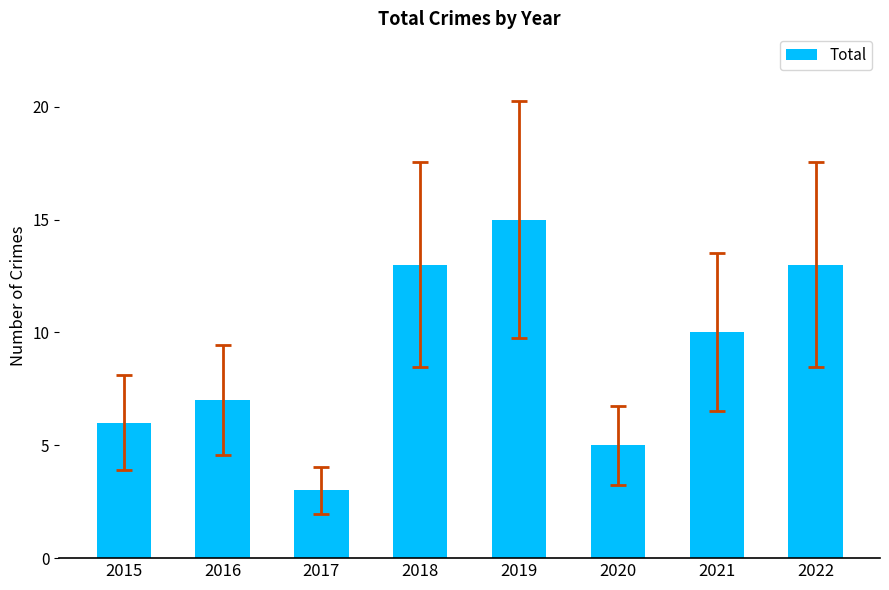

Does the chart contain any negative values?

No